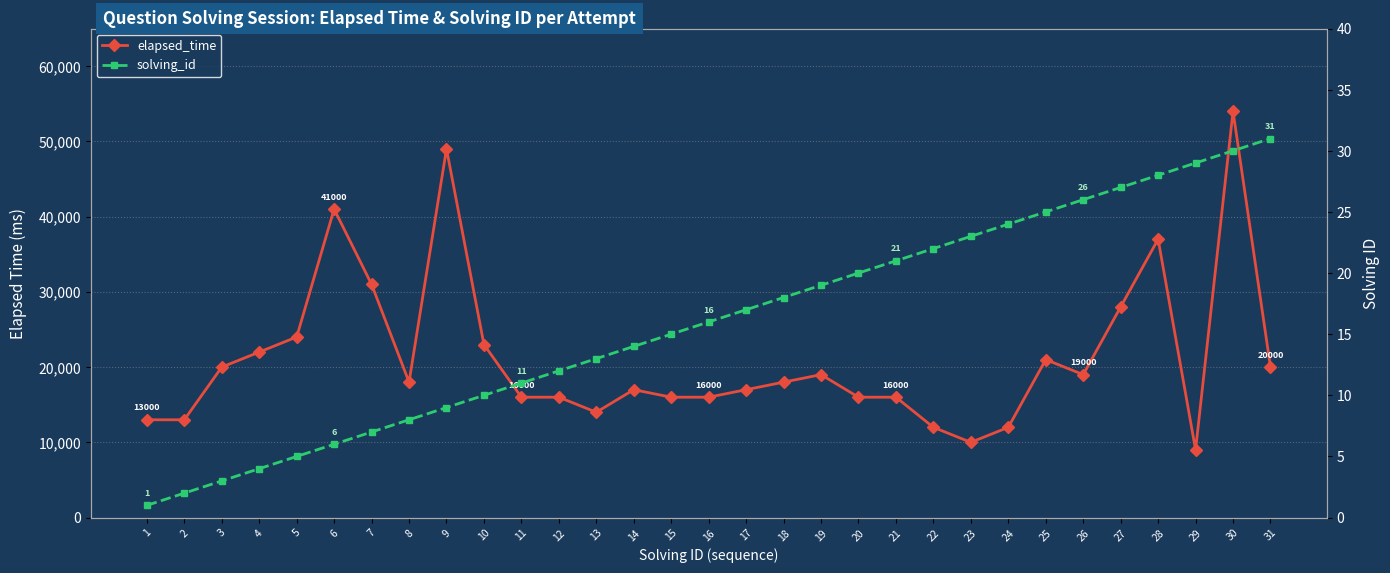

What is the sum of all solving_id values?

496